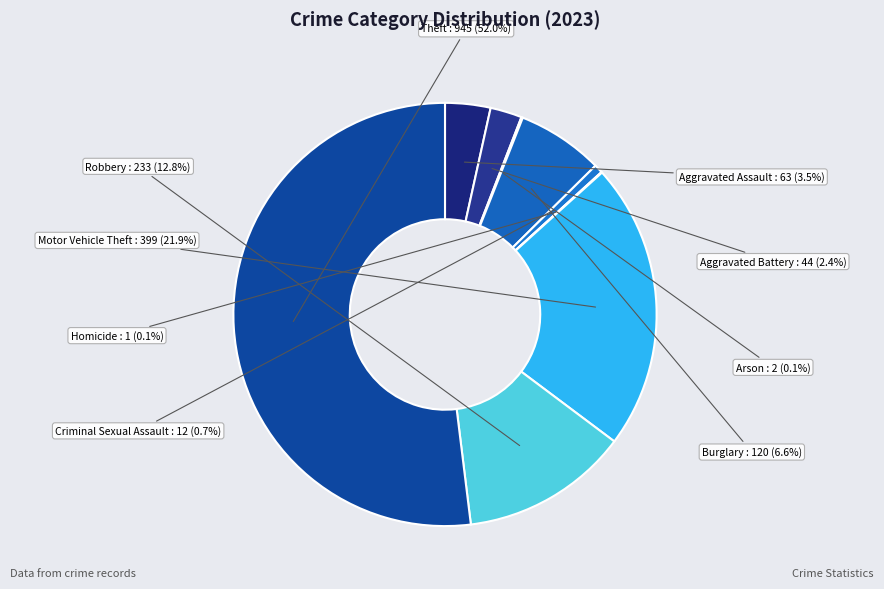

Between Aggravated Assault and Homicide, which is larger?

Aggravated Assault